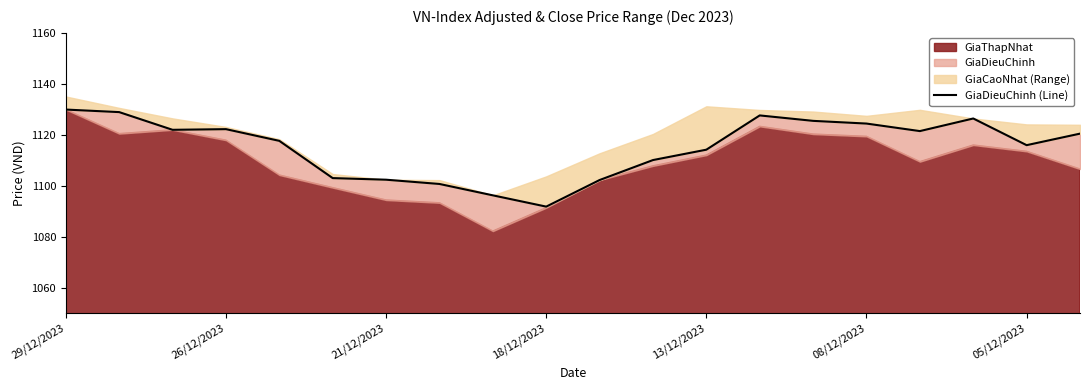

At which label does the data first exceed 1120?

29/12/2023